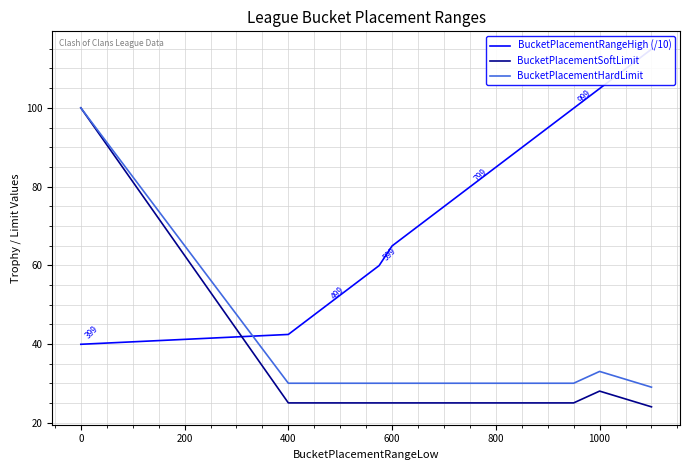

True or false: BucketPlacementSoftLimit has a value of 15 at 800.

False